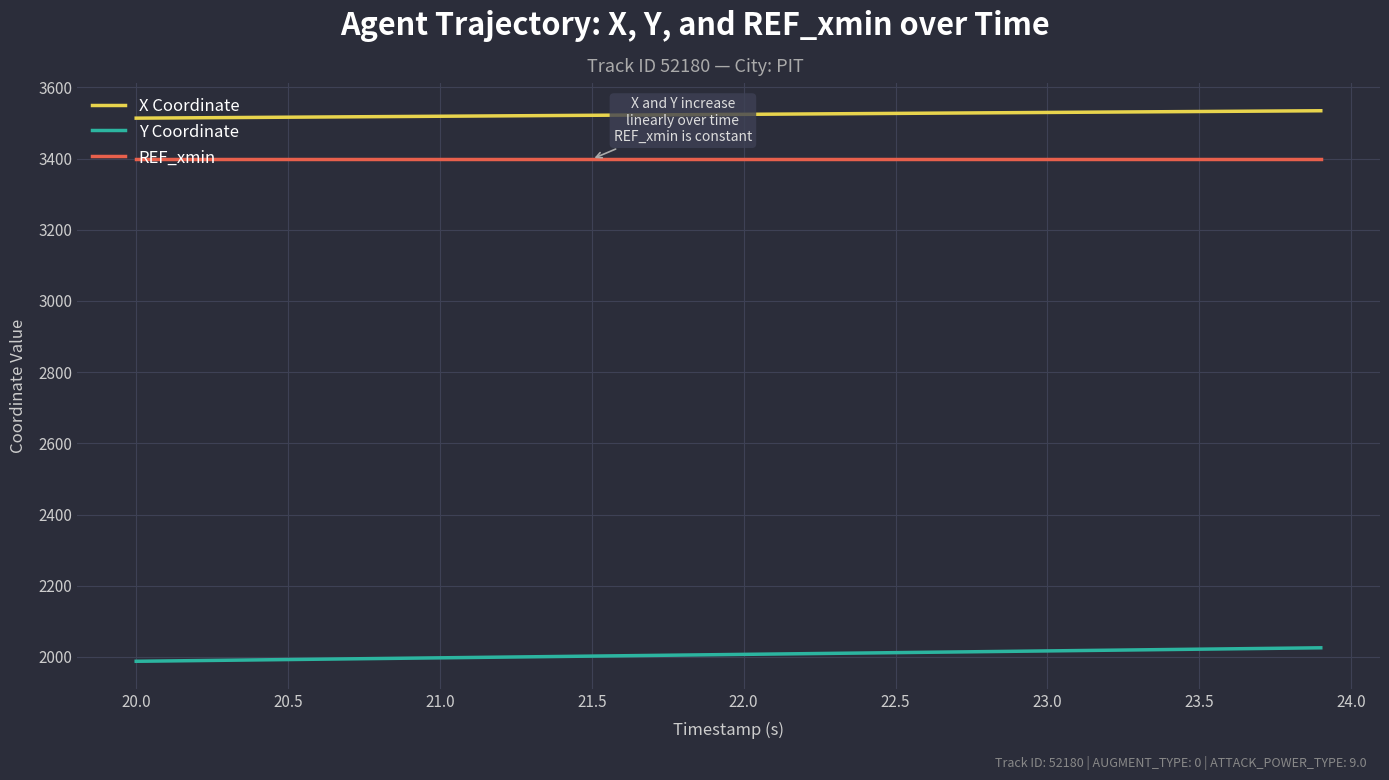

Is this an area chart (filled region under the line)?

No